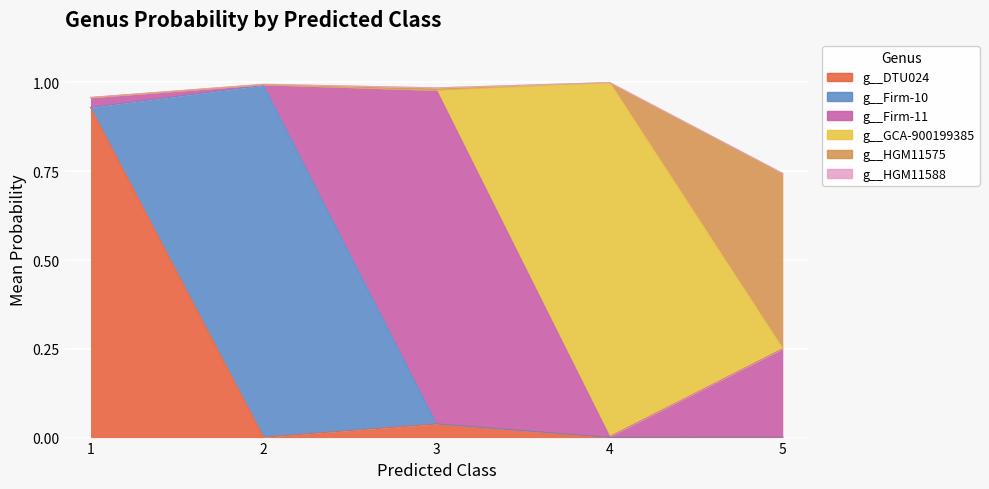

True or false: g__HGM11575 has more than 2 points higher than both neighbors.

True